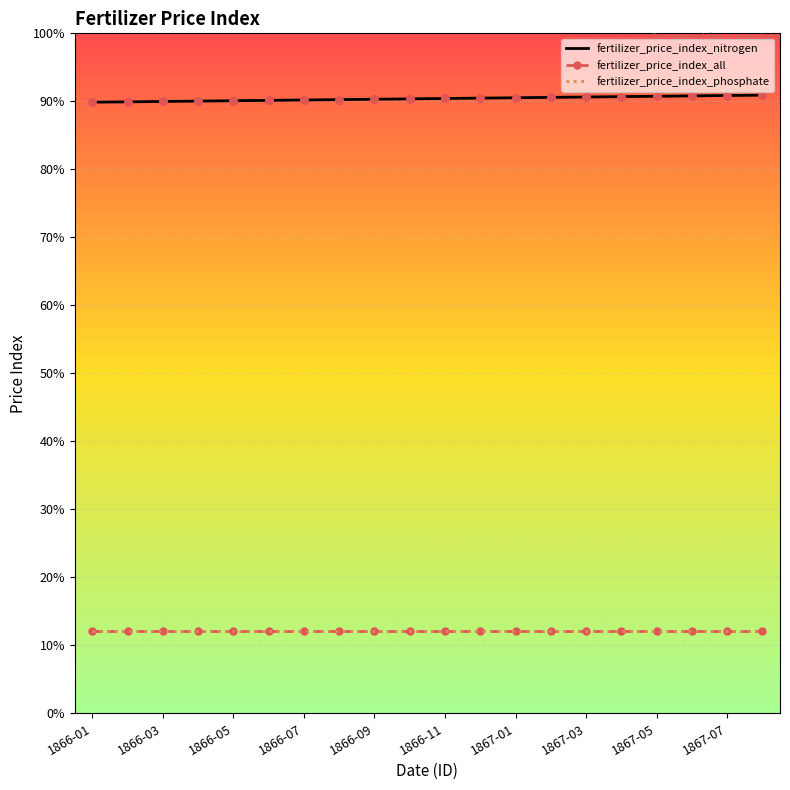

What are all the series names shown in the legend?

fertilizer_price_index_nitrogen, fertilizer_price_index_all, fertilizer_price_index_phosphate